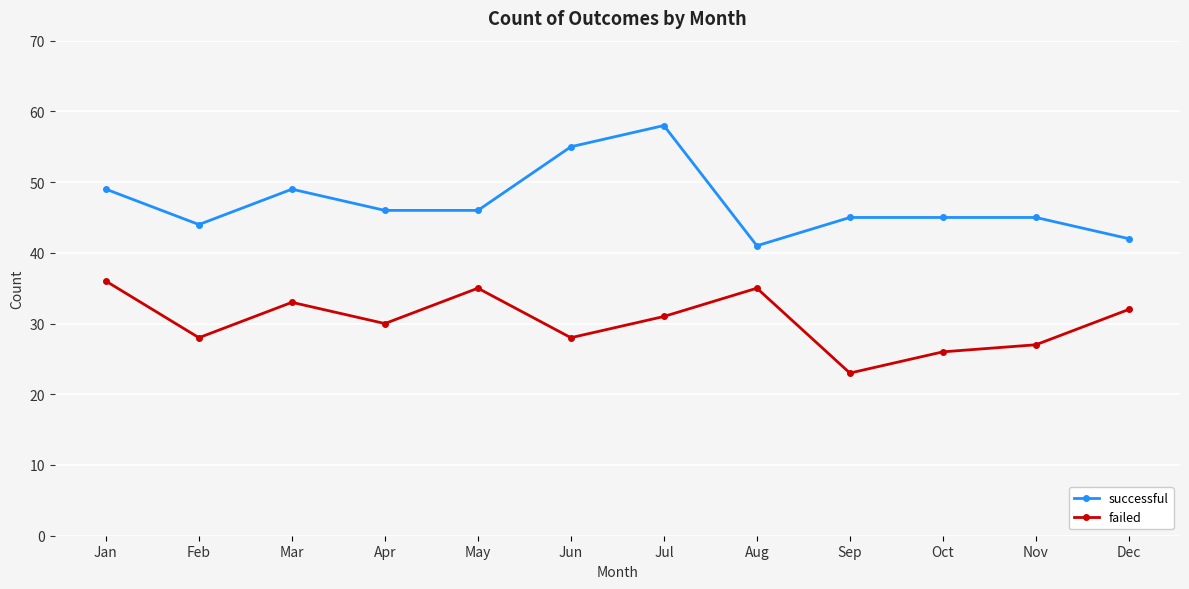

Reading left to right, what are all the values shown in this chart?

successful: Jan=49	Feb=44	Mar=49	Apr=46	May=46	Jun=55	Jul=58	Aug=41	Sep=45	Oct=45	Nov=45	Dec=42
failed: Jan=36	Feb=28	Mar=33	Apr=30	May=35	Jun=28	Jul=31	Aug=35	Sep=23	Oct=26	Nov=27	Dec=32